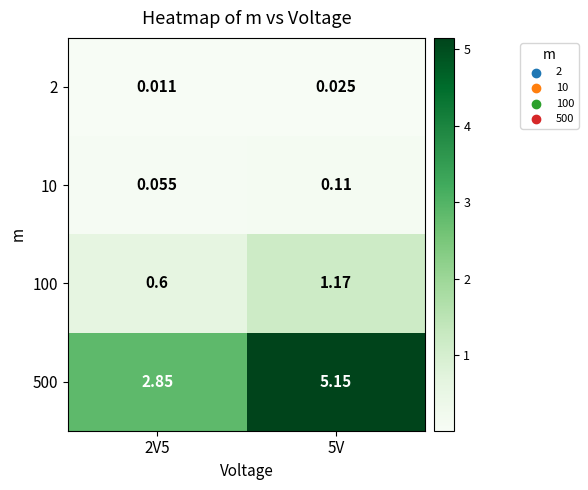

Count the number of categories in the chart.

2